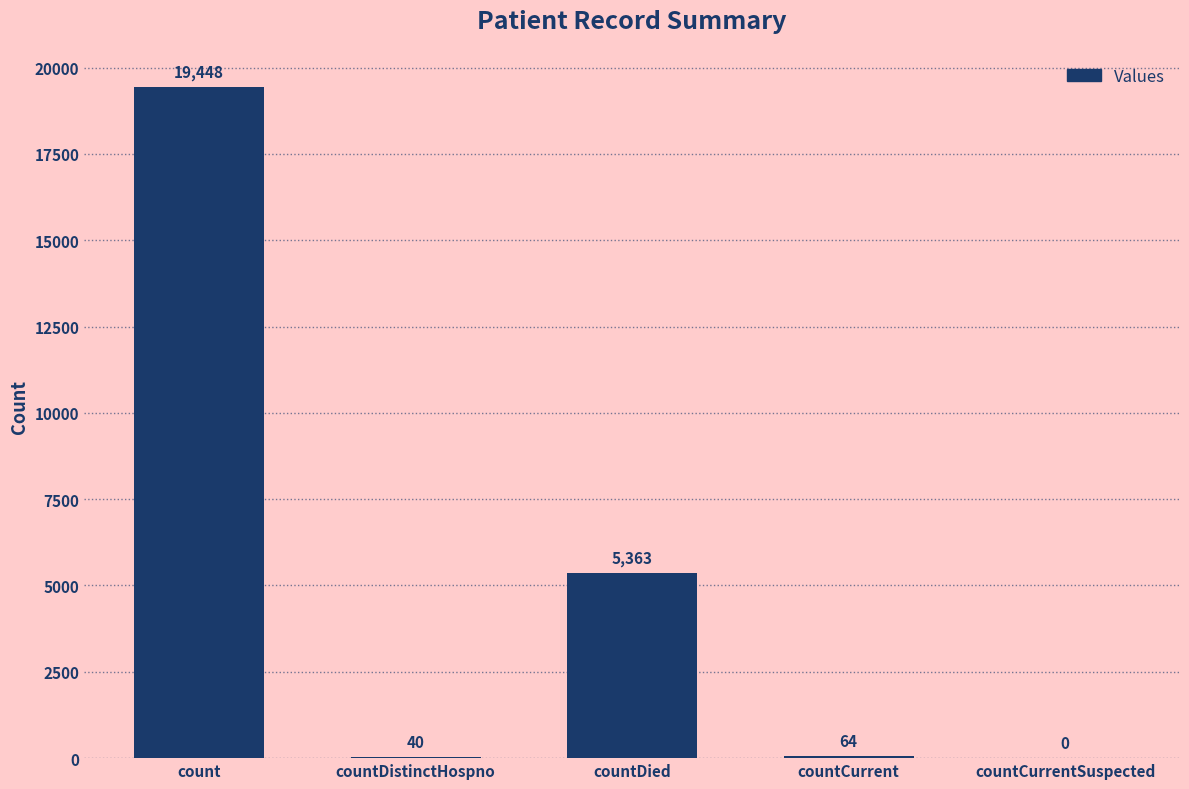

Reading left to right, transcribe all the data shown in this chart.

19448	40	5363	64	0